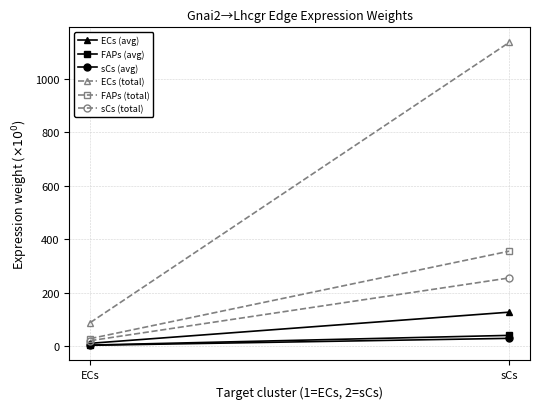

Which category has the lowest value in the ECs (avg) series?

ECs